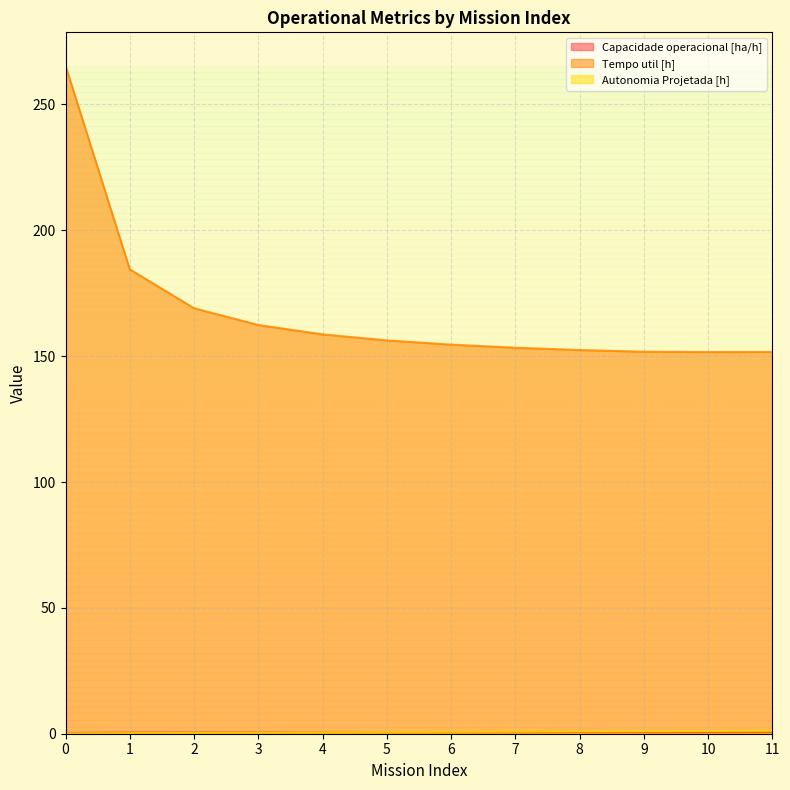

The value of Autonomia Projetada [h] at 0 is 0.1. True or false?

True